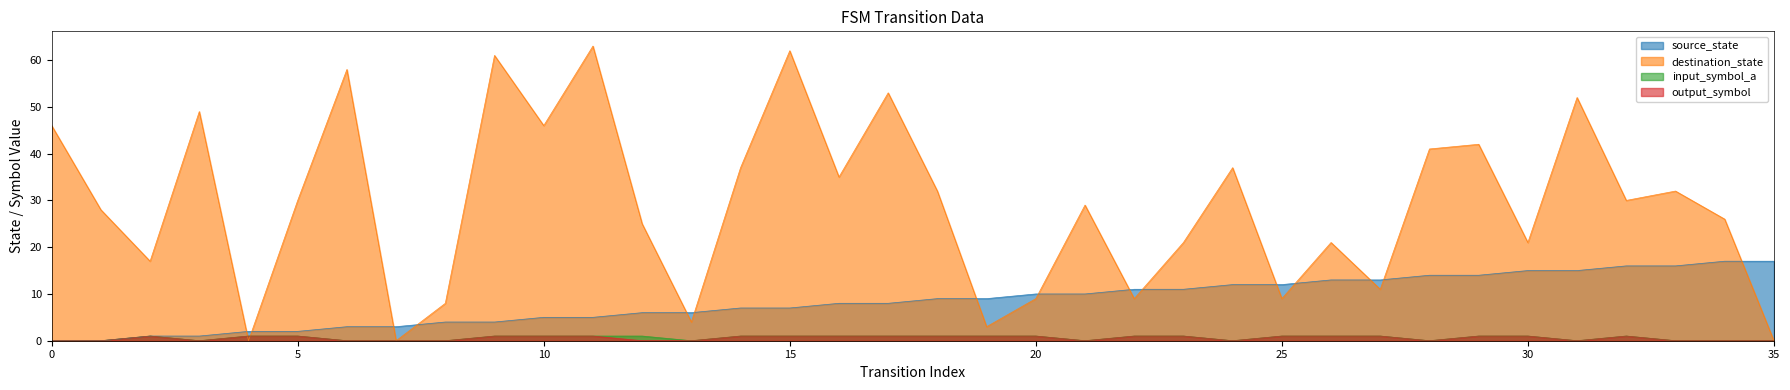

What is the difference between the second highest and minimum values in the output_symbol series?

1